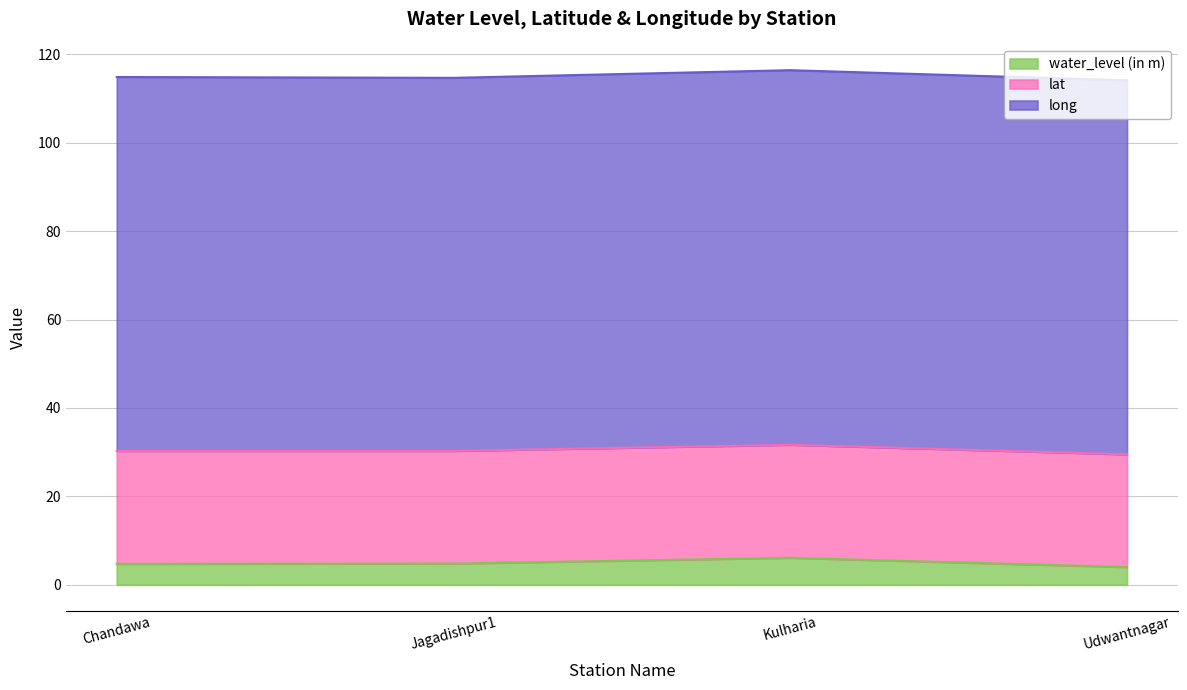

What is the average value of the long series?

84.6